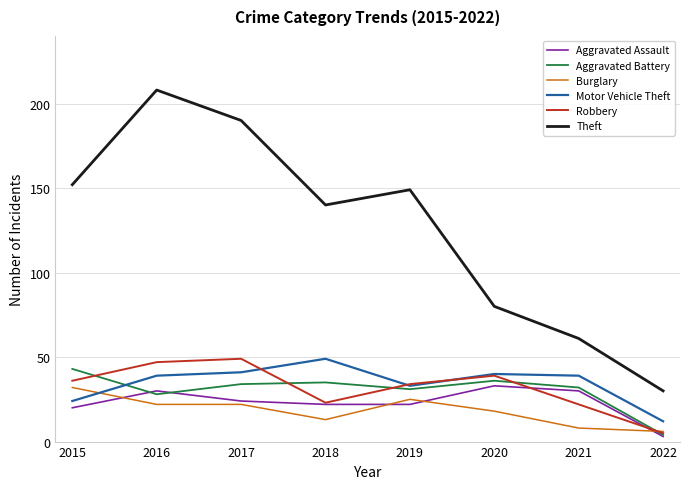

Which series has the widest spread of values?

Theft